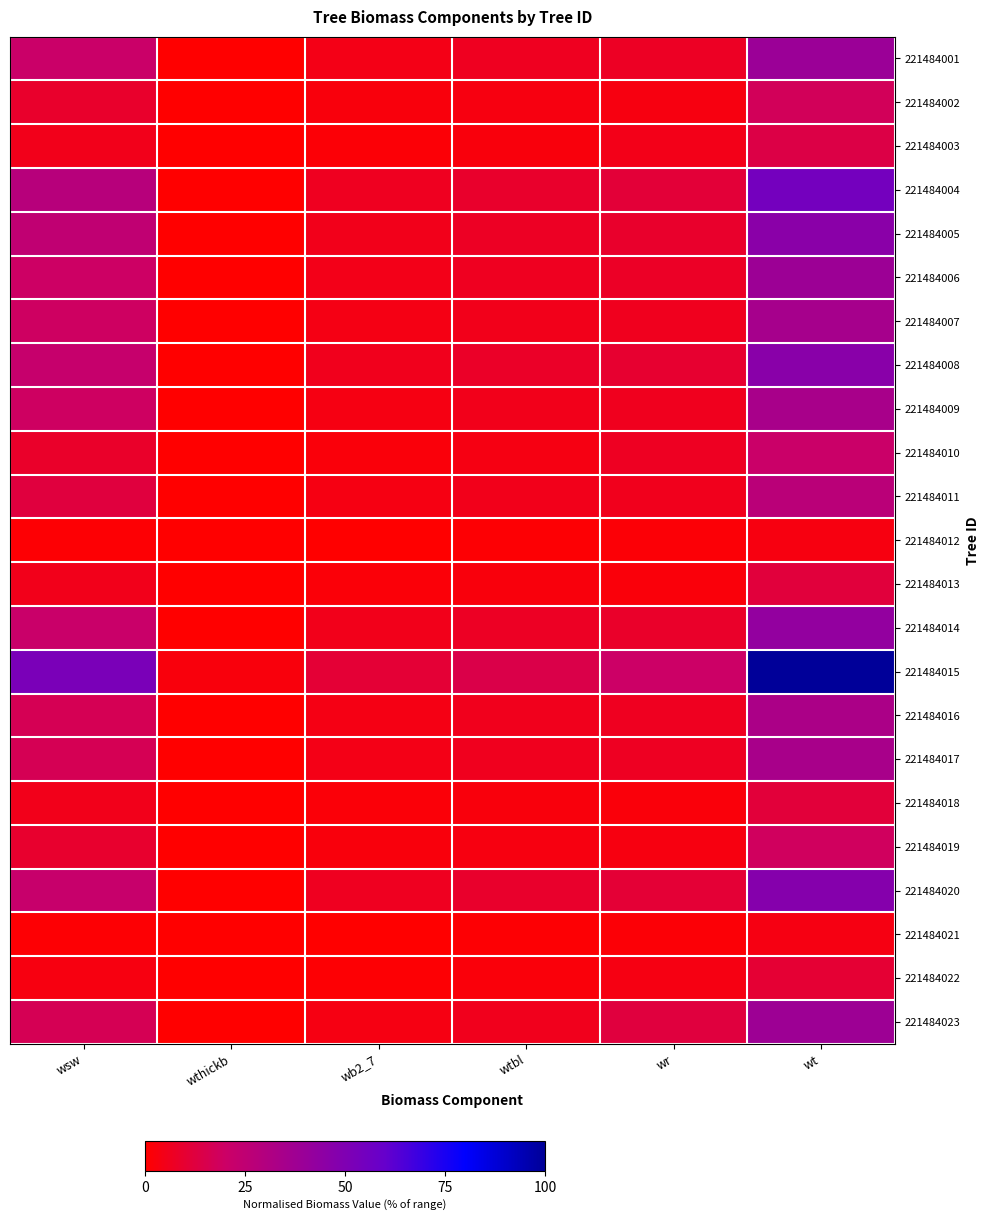

Reading right to left, transcribe all the data shown in this chart.

221484001: wt=39.1	wr=7.3	wtbl=6.3	wb2_7=4.6	wthickb=0.0	wsw=20.8
221484002: wt=17.6	wr=3.3	wtbl=3.3	wb2_7=2.4	wthickb=0.0	wsw=8.6
221484003: wt=13.8	wr=4.7	wtbl=2.6	wb2_7=1.2	wthickb=0.0	wsw=5.3
221484004: wt=54.5	wr=11.0	wtbl=8.8	wb2_7=6.4	wthickb=0.0	wsw=28.3
221484005: wt=45.9	wr=8.7	wtbl=7.3	wb2_7=5.3	wthickb=0.0	wsw=24.7
221484006: wt=38.7	wr=7.6	wtbl=6.6	wb2_7=4.8	wthickb=0.0	wsw=19.8
221484007: wt=34.9	wr=6.0	wtbl=5.4	wb2_7=3.9	wthickb=0.0	wsw=19.5
221484008: wt=46.2	wr=9.7	wtbl=8.0	wb2_7=5.8	wthickb=0.0	wsw=22.7
221484009: wt=34.3	wr=5.9	wtbl=5.3	wb2_7=3.9	wthickb=0.0	wsw=19.2
221484010: wt=20.9	wr=7.0	wtbl=3.7	wb2_7=2.0	wthickb=0.0	wsw=8.3
221484011: wt=27.3	wr=5.8	wtbl=5.3	wb2_7=3.8	wthickb=0.0	wsw=12.4
221484012: wt=3.4	wr=1.3	wtbl=0.9	wb2_7=0.3	wthickb=0.0	wsw=1.1
221484013: wt=11.7	wr=2.2	wtbl=2.4	wb2_7=1.7	wthickb=0.0	wsw=5.4
221484014: wt=42.2	wr=8.5	wtbl=7.2	wb2_7=5.2	wthickb=0.0	wsw=21.4
221484015: wt=100.0	wr=20.2	wtbl=14.6	wb2_7=10.6	wthickb=2.4	wsw=52.2
221484016: wt=33.2	wr=6.5	wtbl=5.8	wb2_7=4.2	wthickb=0.0	wsw=16.7
221484017: wt=34.1	wr=6.9	wtbl=6.1	wb2_7=4.4	wthickb=0.0	wsw=16.7
221484018: wt=11.6	wr=2.2	wtbl=2.4	wb2_7=1.7	wthickb=0.0	wsw=5.3
221484019: wt=18.7	wr=3.4	wtbl=3.4	wb2_7=2.5	wthickb=0.0	wsw=9.3
221484020: wt=48.0	wr=10.8	wtbl=8.7	wb2_7=6.3	wthickb=0.0	wsw=22.2
221484021: wt=3.7	wr=1.4	wtbl=1.0	wb2_7=0.3	wthickb=0.0	wsw=1.1
221484022: wt=10.3	wr=3.6	wtbl=2.3	wb2_7=1.0	wthickb=0.0	wsw=3.4
221484023: wt=38.4	wr=12.2	wtbl=5.8	wb2_7=3.7	wthickb=0.0	wsw=16.6